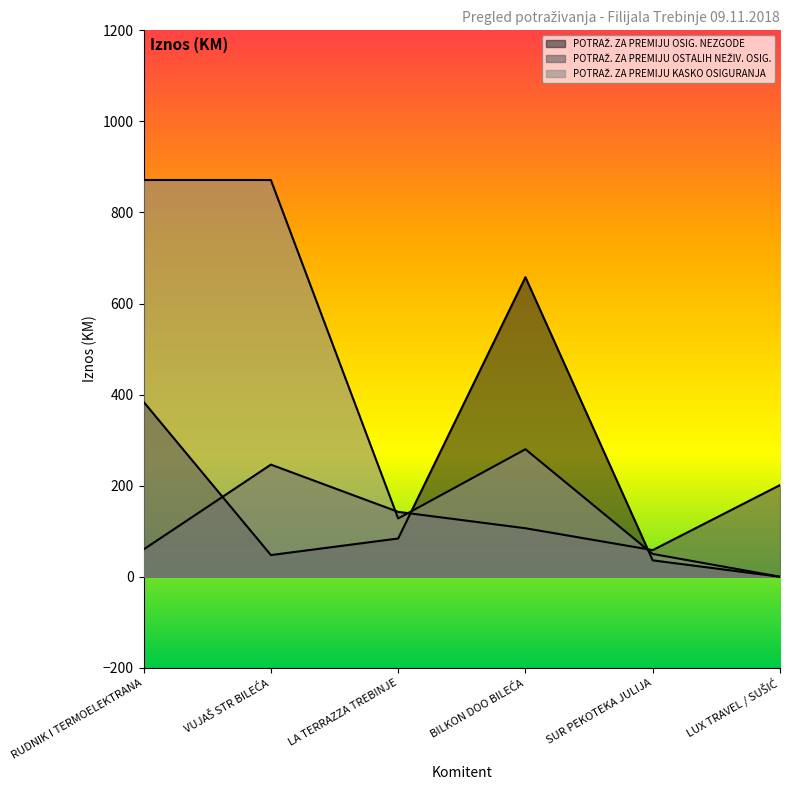

At which label is POTRAŽ. ZA PREMIJU OSIG. NEZGODE closest to 328?

RUDNIK I TERMOELEKTRANA